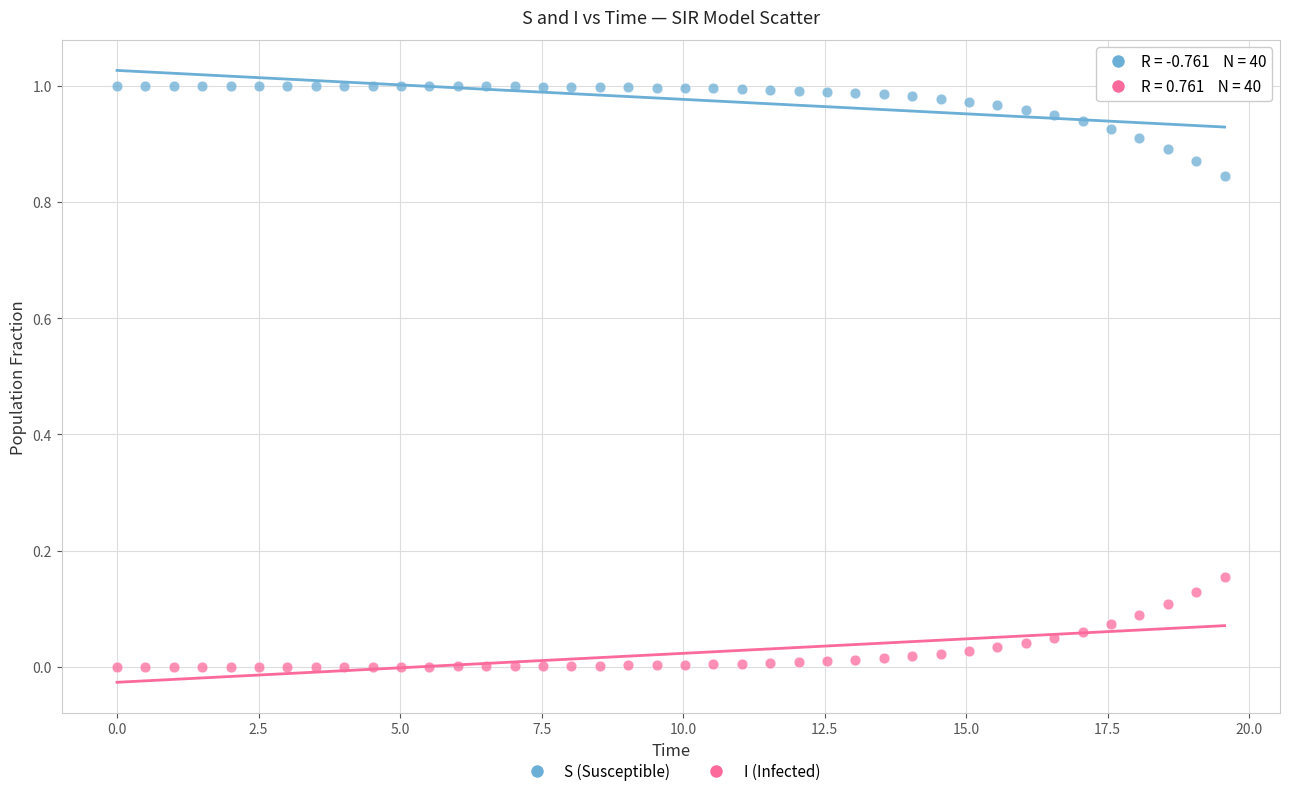

What is the X range (max minus min) for the scatter plot?

19.6